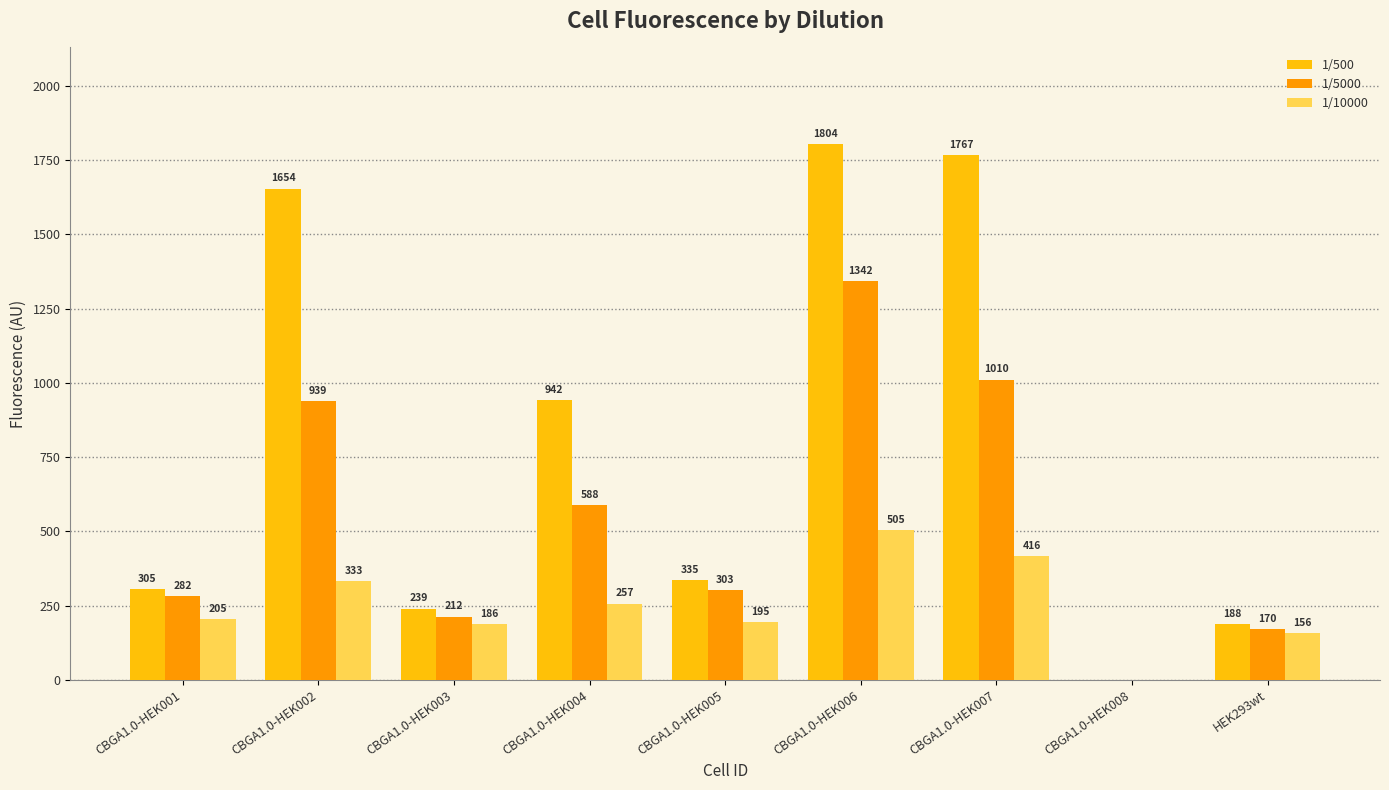

Which series has the largest total across all categories?

1/500